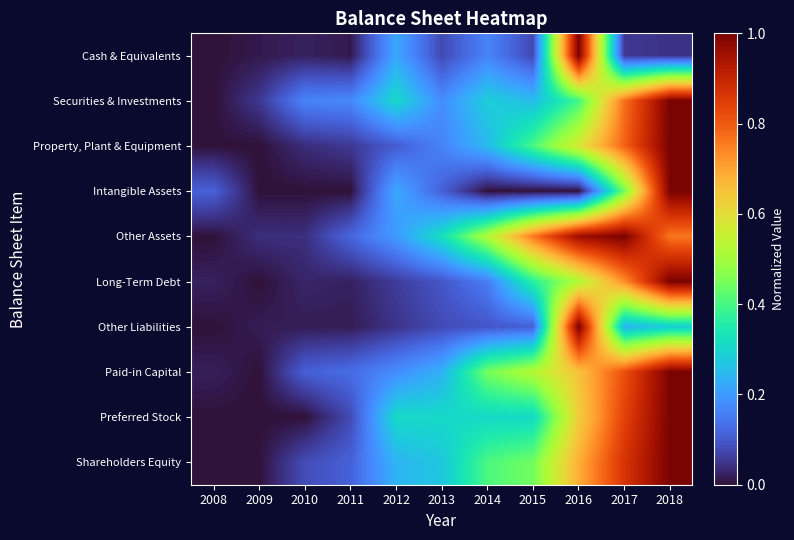

Reading right to left, what are all the values shown in this chart?

Cash & Equivalents: 2018=0.0	2017=0.1	2016=1.0	2015=0.1	2014=0.2	2013=0.1	2012=0.2	2011=0.0	2010=0.0	2009=0.0	2008=0.0
Securities & Investments: 2018=1.0	2017=0.8	2016=0.4	2015=0.3	2014=0.3	2013=0.2	2012=0.3	2011=0.2	2010=0.2	2009=0.1	2008=0.0
Property, Plant & Equipment: 2018=1.0	2017=0.8	2016=0.6	2015=0.4	2014=0.2	2013=0.2	2012=0.1	2011=0.1	2010=0.0	2009=0.0	2008=0.0
Intangible Assets: 2018=1.0	2017=0.4	2016=0.0	2015=0.0	2014=0.0	2013=0.1	2012=0.2	2011=0.0	2010=0.0	2009=0.0	2008=0.1
Other Assets: 2018=0.8	2017=1.0	2016=1.0	2015=0.8	2014=0.5	2013=0.3	2012=0.2	2011=0.1	2010=0.0	2009=0.0	2008=0.0
Long-Term Debt: 2018=1.0	2017=0.7	2016=0.5	2015=0.4	2014=0.2	2013=0.1	2012=0.1	2011=0.0	2010=0.0	2009=0.0	2008=0.0
Other Liabilities: 2018=0.3	2017=0.2	2016=1.0	2015=0.1	2014=0.1	2013=0.1	2012=0.0	2011=0.0	2010=0.0	2009=0.0	2008=0.0
Paid-in Capital: 2018=1.0	2017=0.8	2016=0.7	2015=0.5	2014=0.4	2013=0.2	2012=0.2	2011=0.1	2010=0.1	2009=0.0	2008=0.0
Preferred Stock: 2018=1.0	2017=0.8	2016=0.6	2015=0.3	2014=0.3	2013=0.3	2012=0.3	2011=0.1	2010=0.0	2009=0.0	2008=0.0
Shareholders Equity: 2018=1.0	2017=0.9	2016=0.7	2015=0.4	2014=0.4	2013=0.3	2012=0.2	2011=0.1	2010=0.1	2009=0.0	2008=0.0